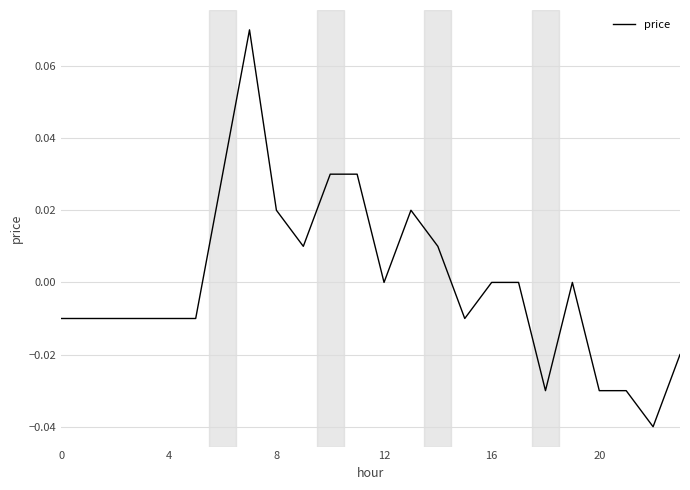

Is this an area chart (filled region under the line)?

No